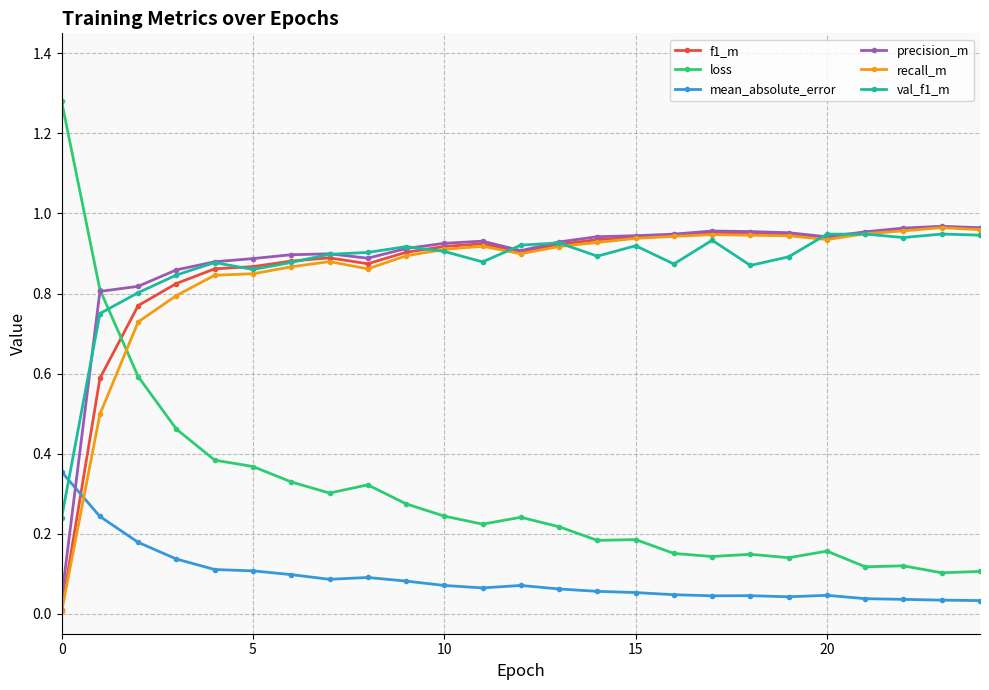

True or false: mean_absolute_error and loss intersect in this chart.

False